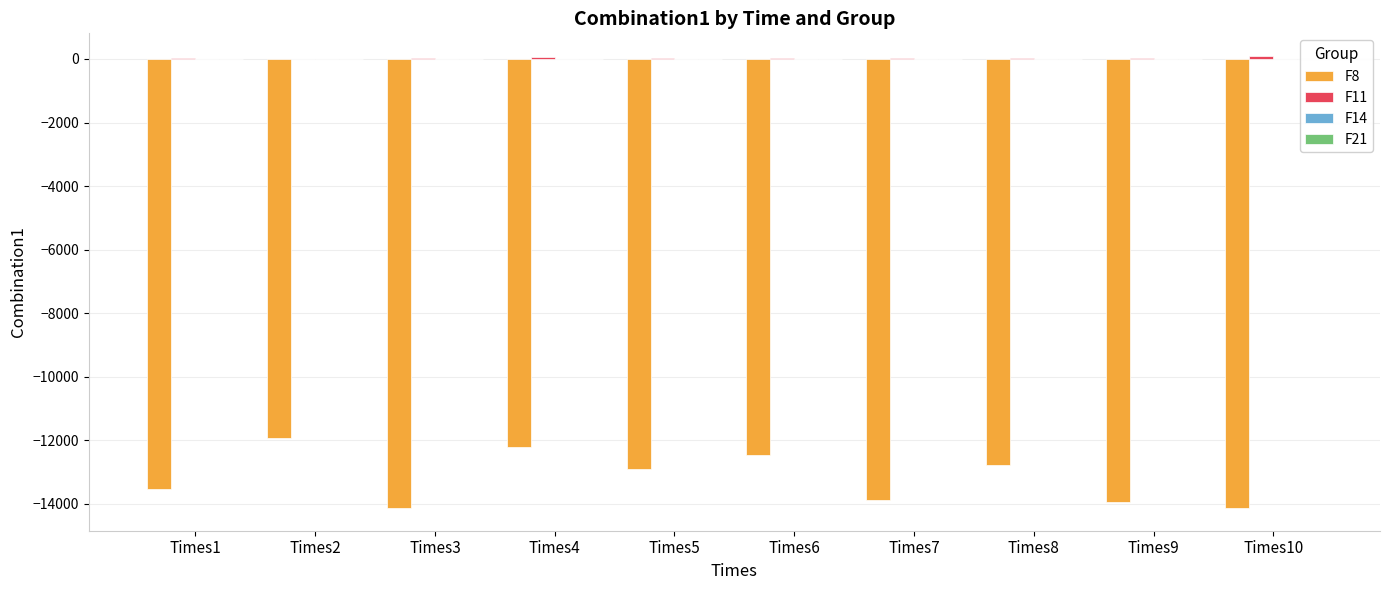

Which series has the largest range (max minus min)?

F8